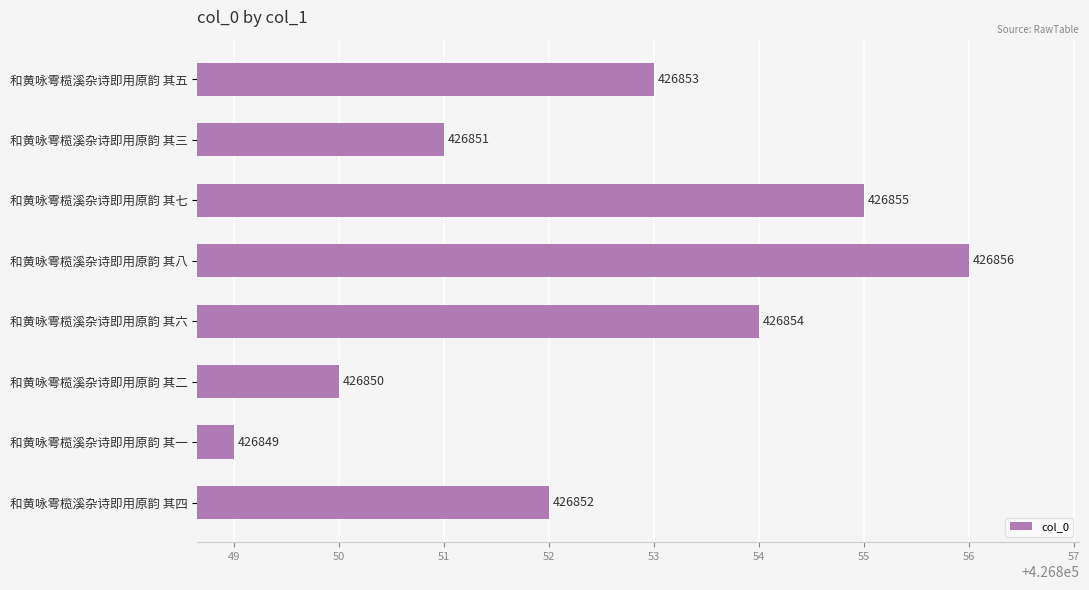

The value at 和黄咏雩榄溪杂诗即用原韵 其二 is 556409. True or false?

False